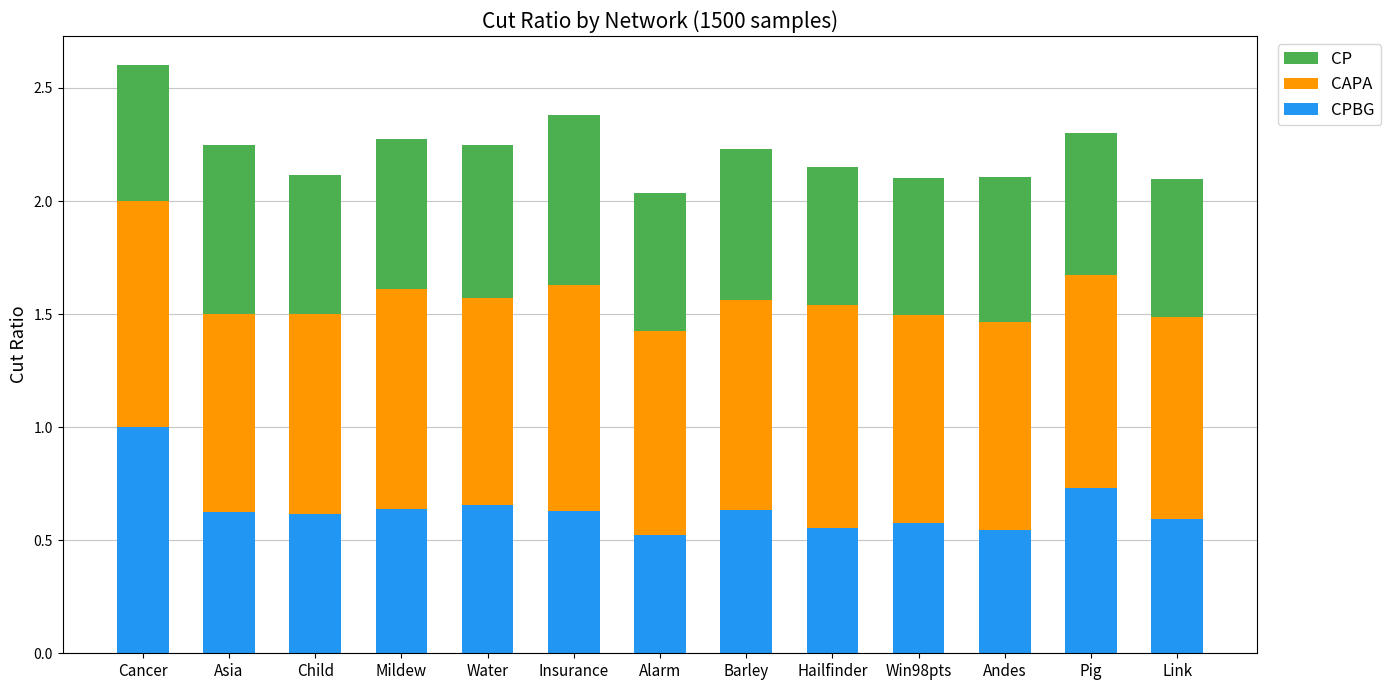

How many bars are there in total?

13